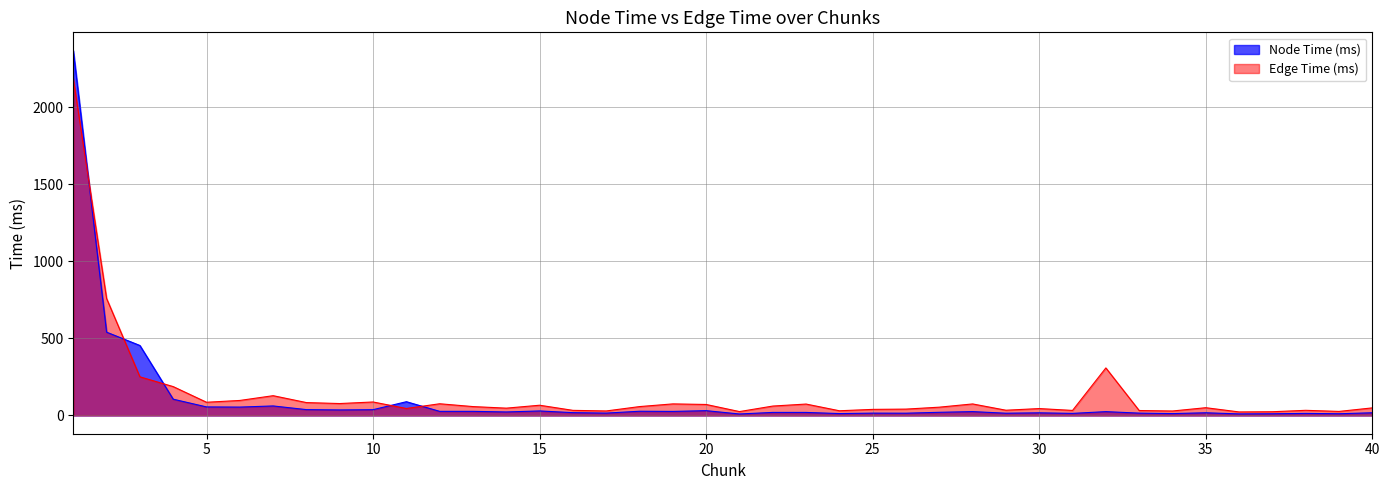

True or false: Edge Time (ms) has a value of 87.5 at 10.

True